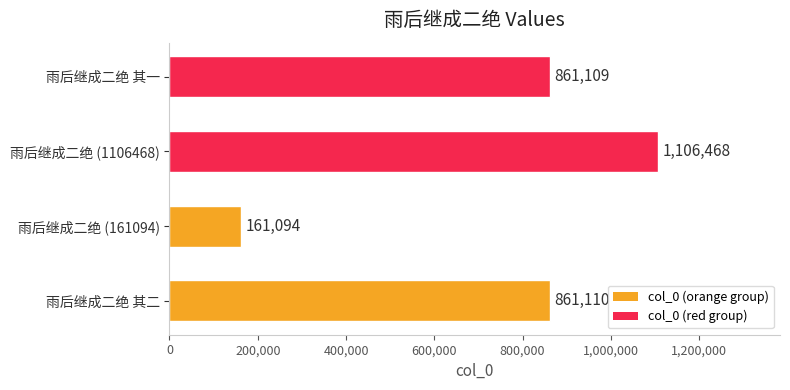

What is the maximum value shown in the chart?

1106468